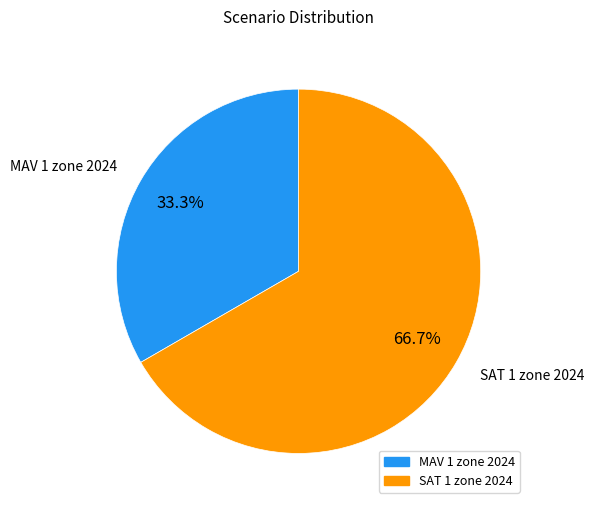

Between MAV 1 zone 2024 and SAT 1 zone 2024, which is larger?

SAT 1 zone 2024